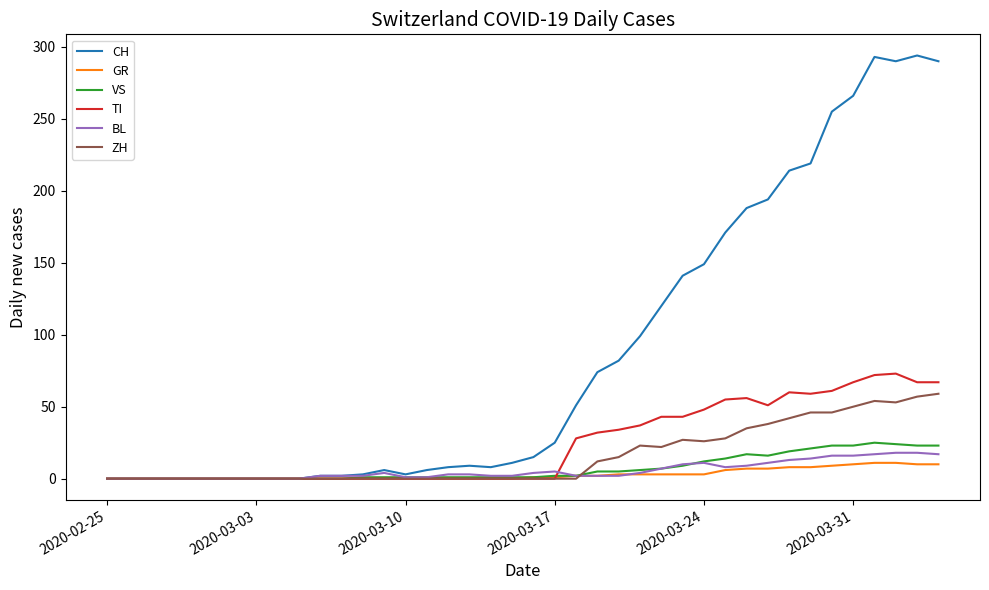

Which series has the largest range (max minus min)?

CH